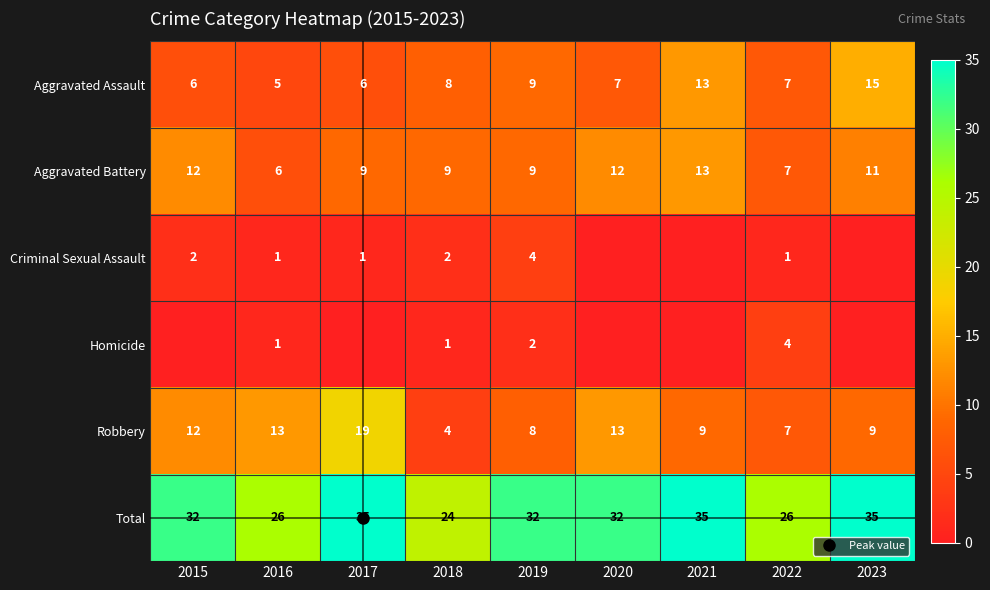

How many series are shown in this chart?

6